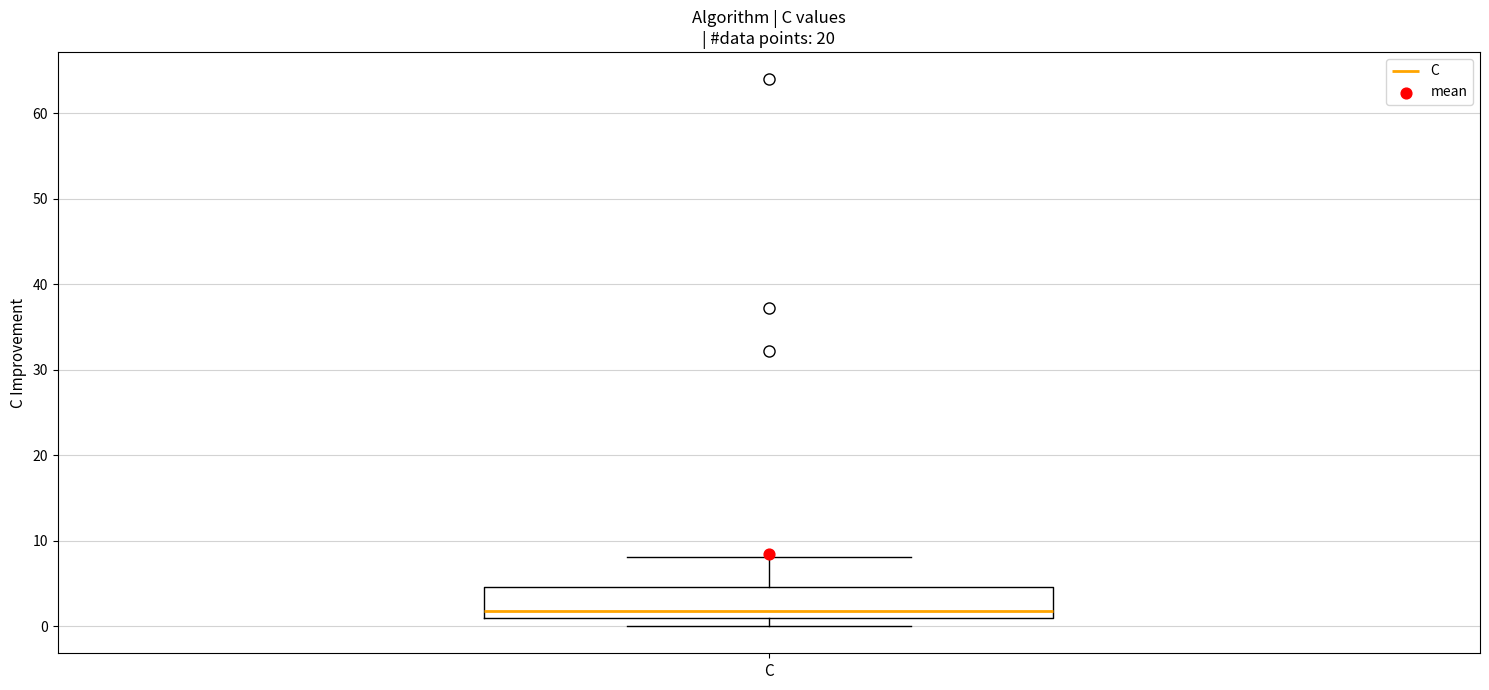

Transcribe this box plot: give where the median line is, the range the box spans, and where the two whiskers end, as read against the y-axis. The values are not printed on the chart, so give them approximately, as read against the axis.

median 2, box 1 to 5, whiskers 0 to 8